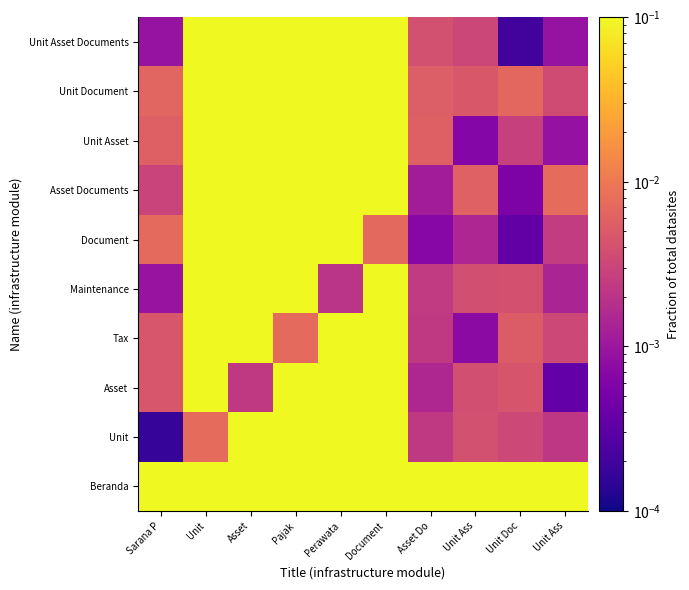

Count the number of categories in the chart.

10